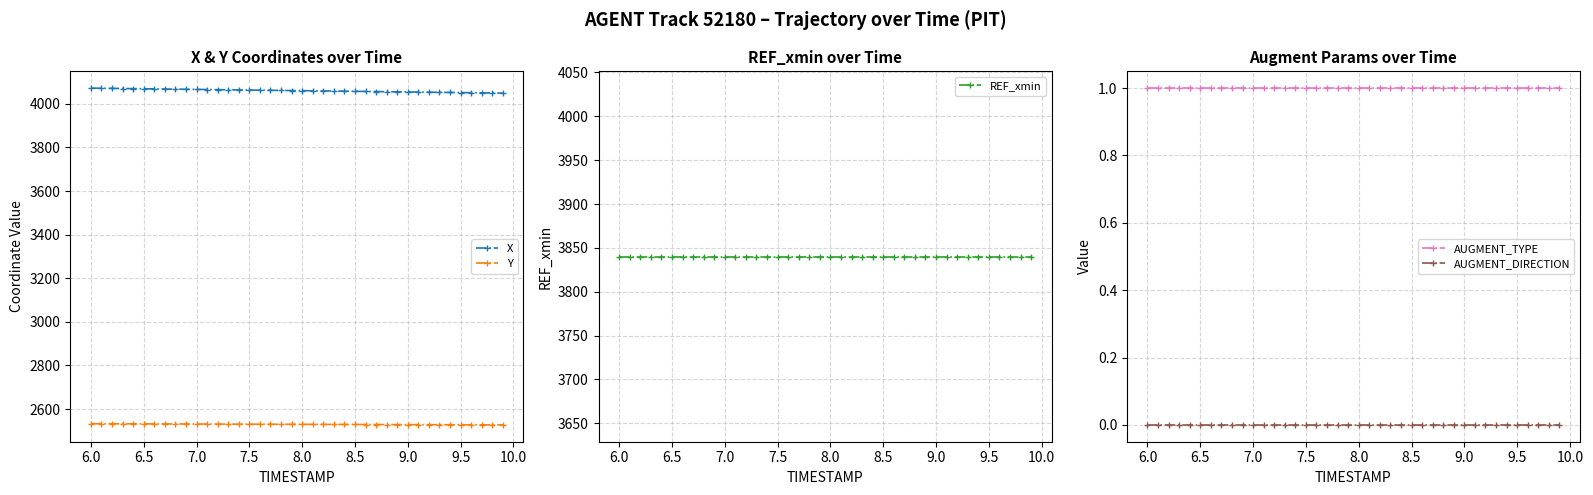

What is the lowest value of the X series?

4049.3